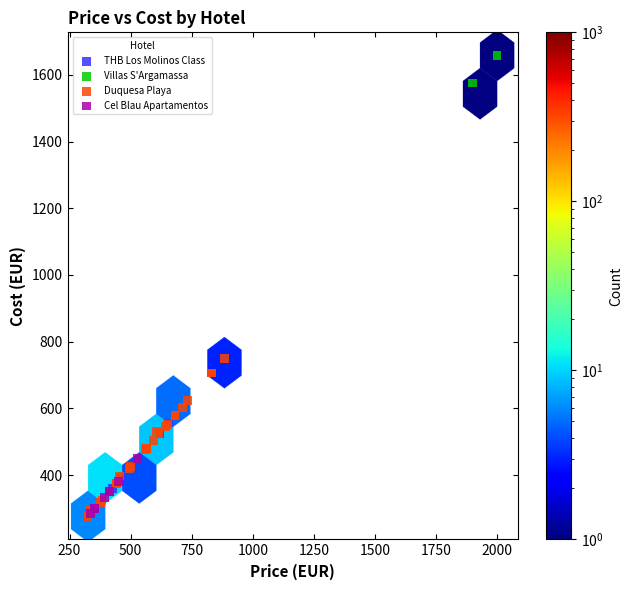

What are all the series names shown in the legend?

THB Los Molinos Class, Villas S'Argamassa, Duquesa Playa, Cel Blau Apartamentos